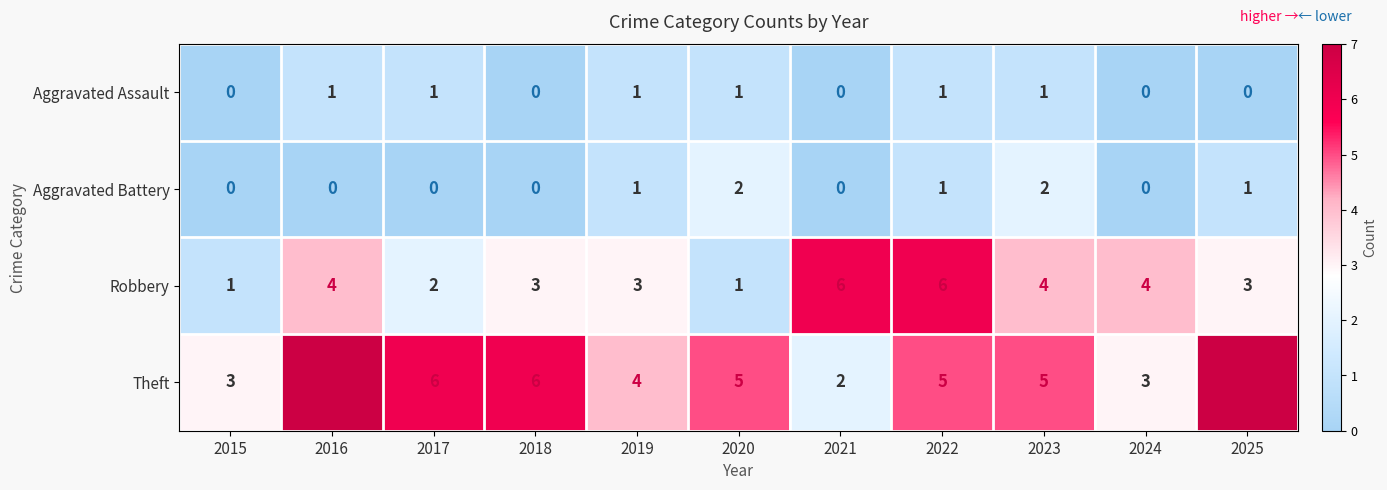

What is the difference between the highest and lowest values at 2019?

3